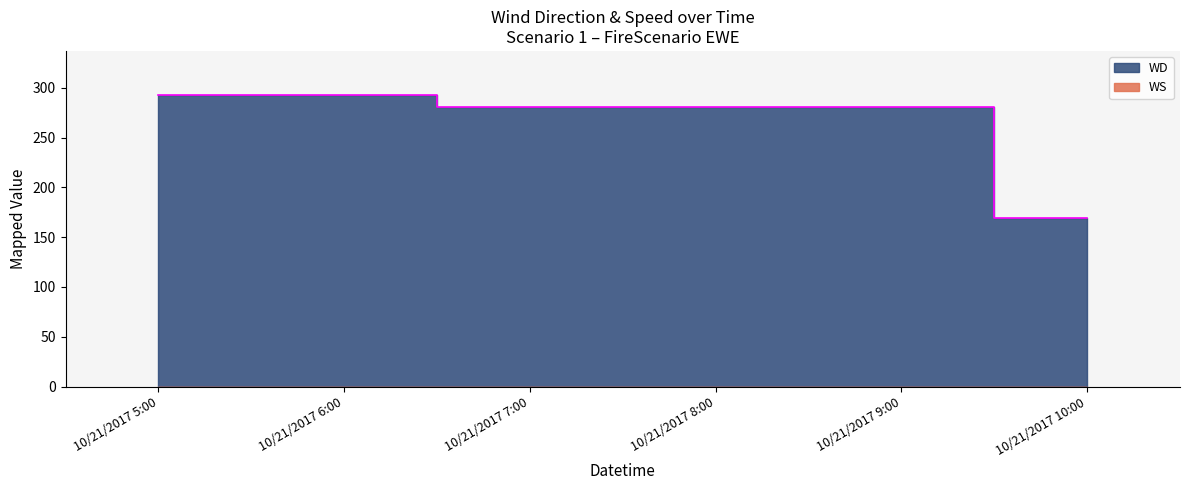

What is the difference between the second highest and minimum values?

124